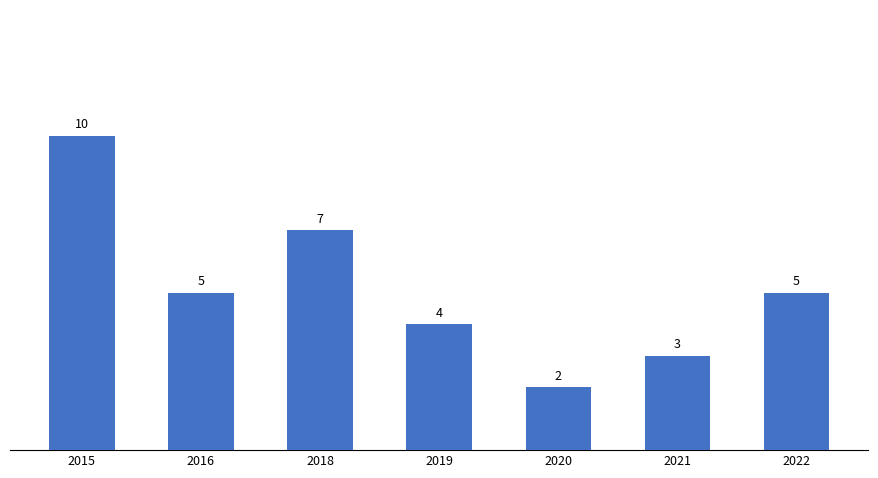

Are the bars horizontal?

No